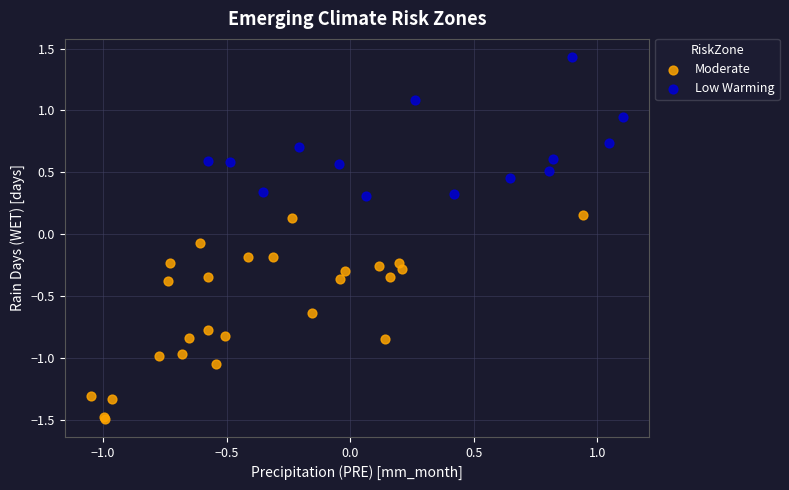

Which series has the largest Y range (max minus min)?

Moderate